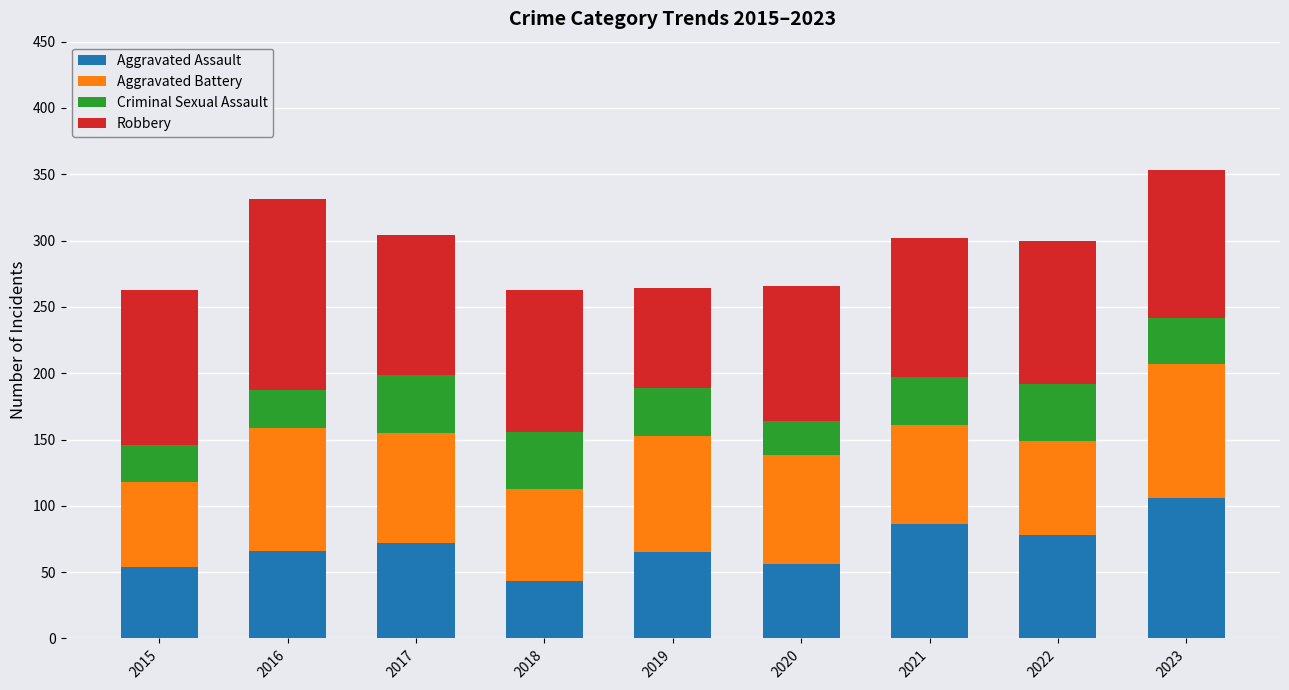

True or false: Aggravated Assault has a value of 54 at 2015.

True